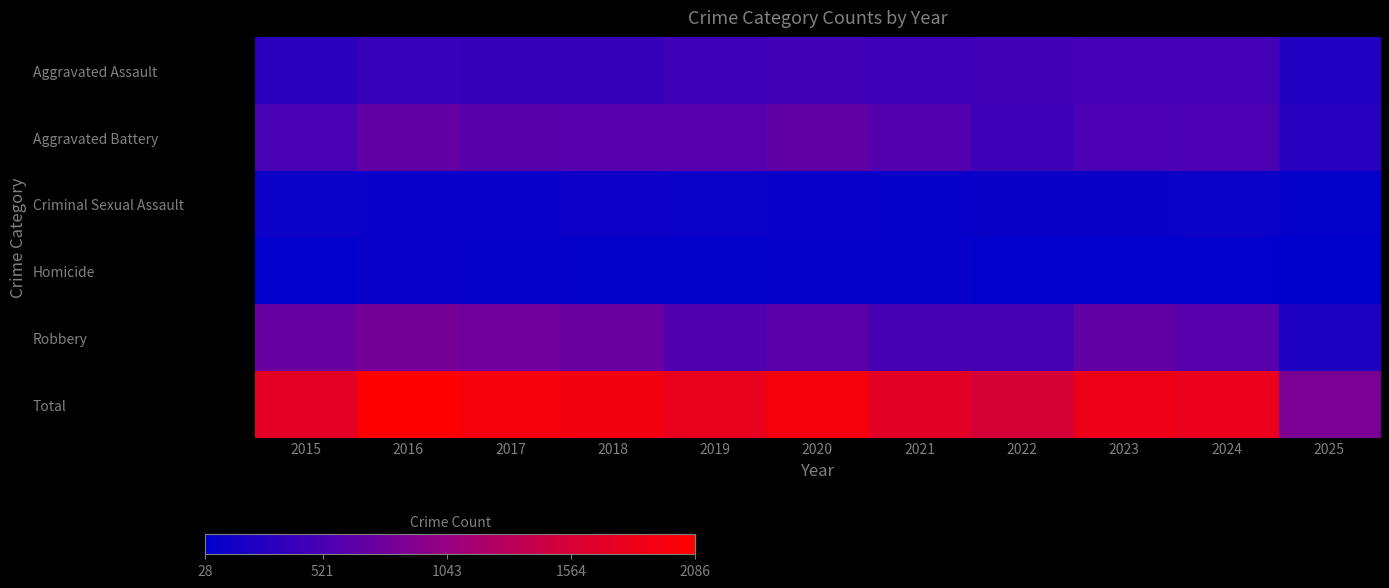

Which label corresponds to the largest value in the chart?

2016